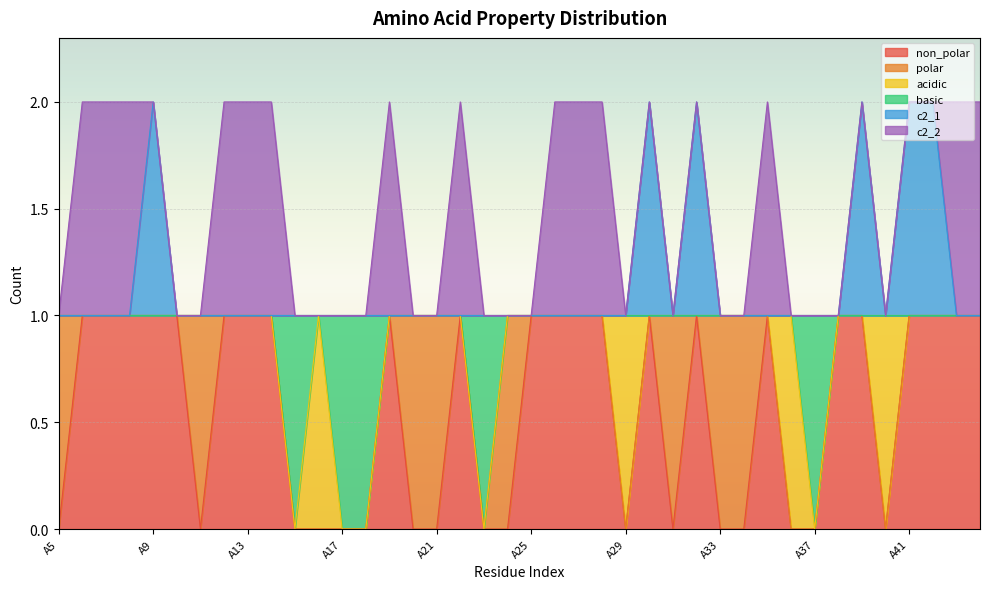

Does the chart display data point markers on the line(s)?

No